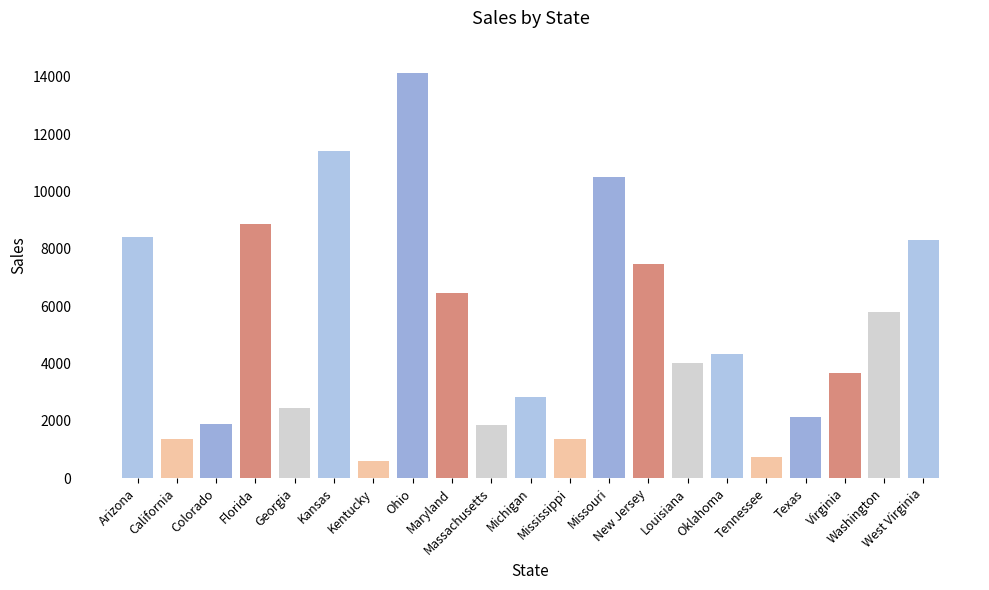

What is the sum of all values?

108581